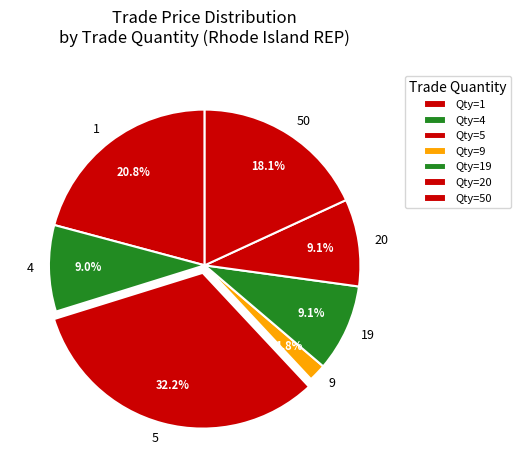

Approximately how many times larger is the value at 9 compared to 4?

0.2